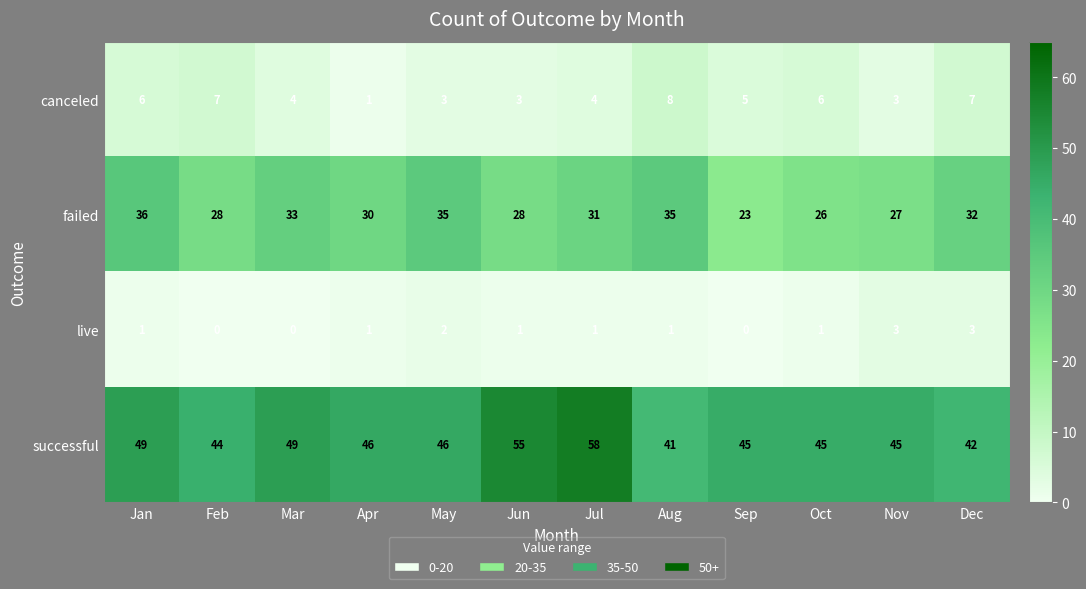

Which series has the widest spread of values?

successful